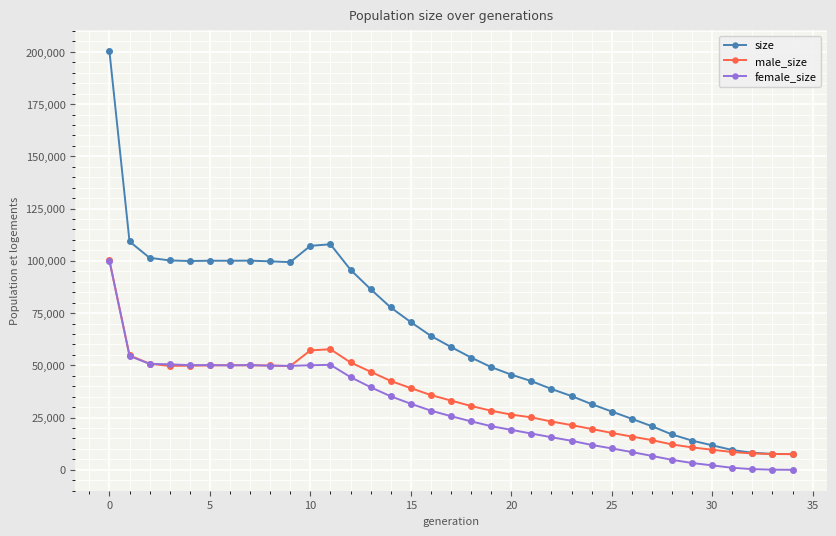

What is the lowest value of the male_size series?

7500